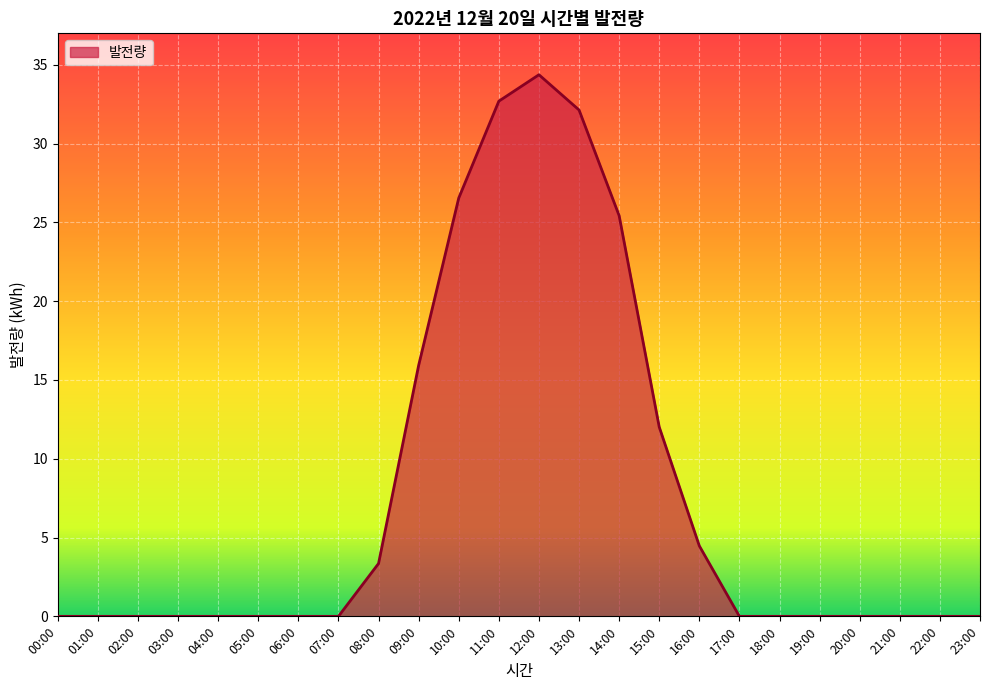

Where is the data nearest to the value 17?

09:00